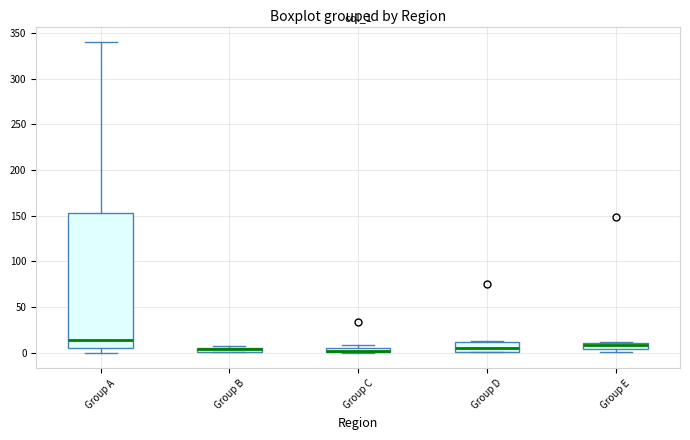

Where does the upper whisker of the box for Group A end on the y-axis? The values are not printed on the chart, so give them approximately, as read against the axis.

340